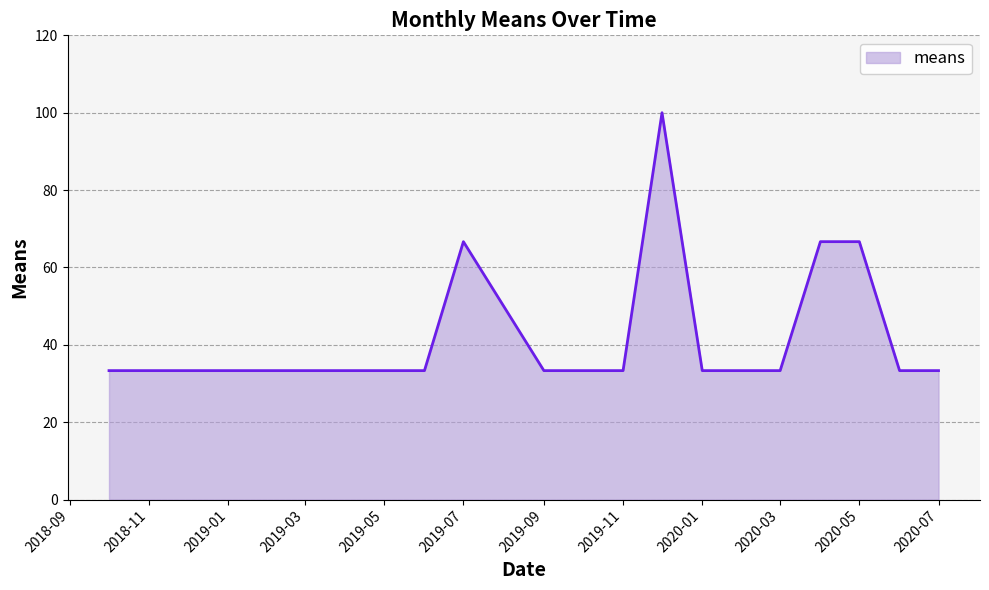

What is the smallest value displayed?

33.3